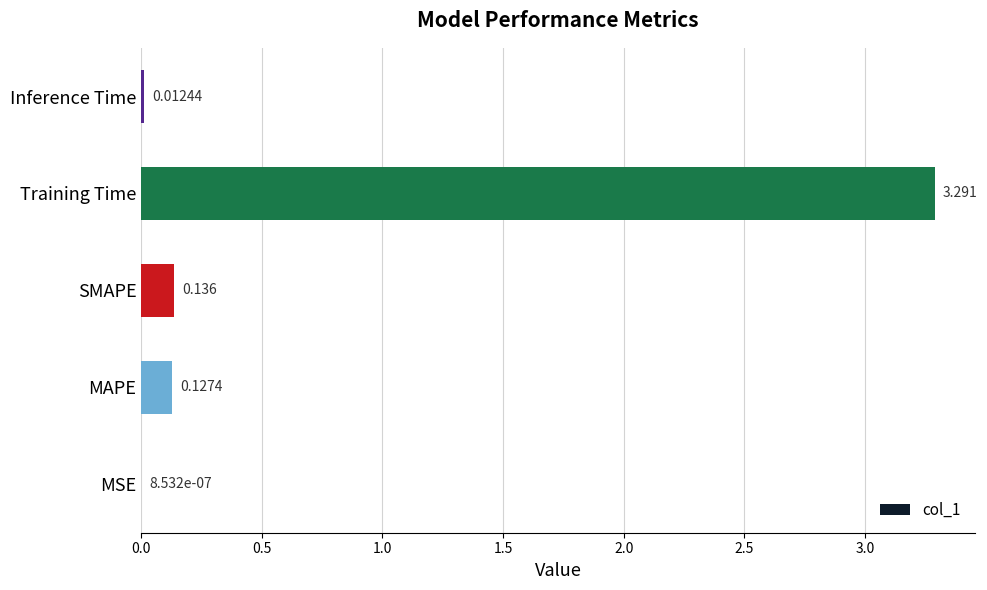

At which category does the chart reach its peak across all series?

Training Time